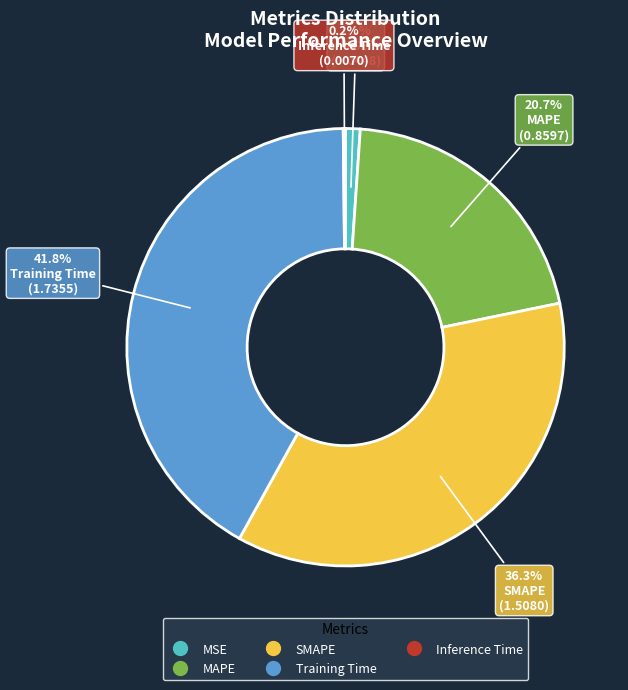

Which category has the biggest portion of the pie?

Training Time